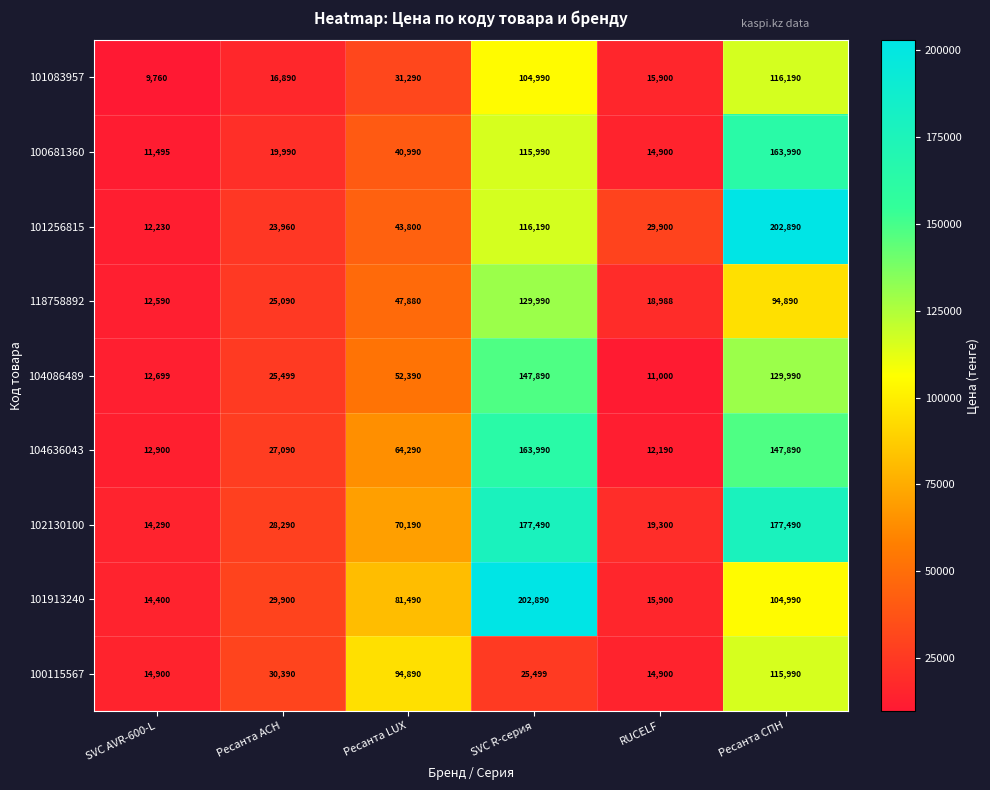

How many series are shown in this chart?

9